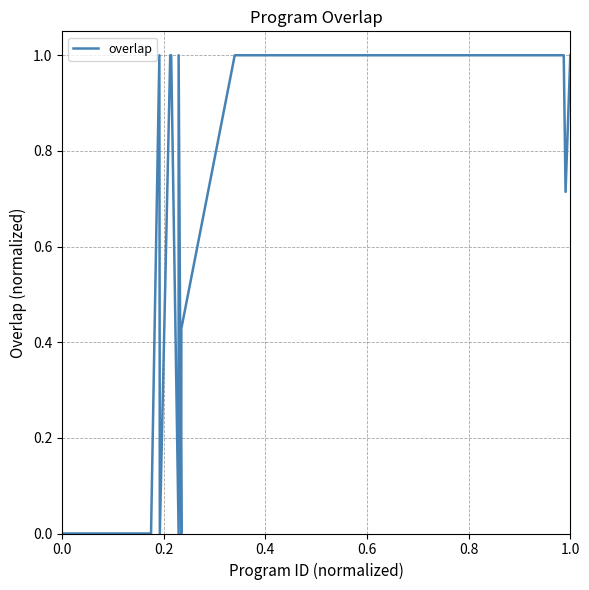

What is the maximum value shown in the chart?

1.0